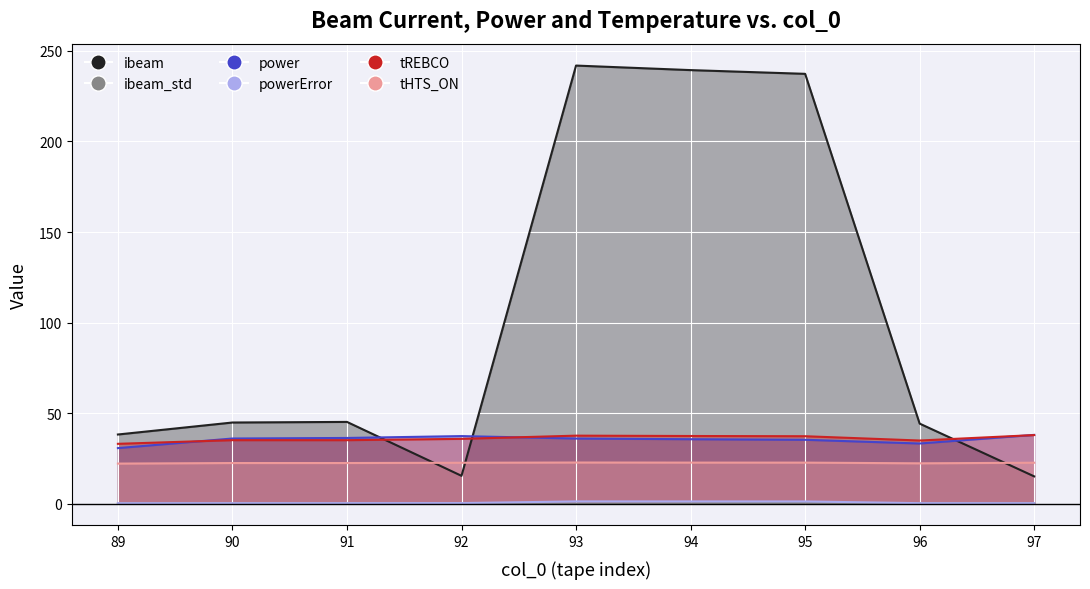

Which category has the highest value in the tREBCO series?

97